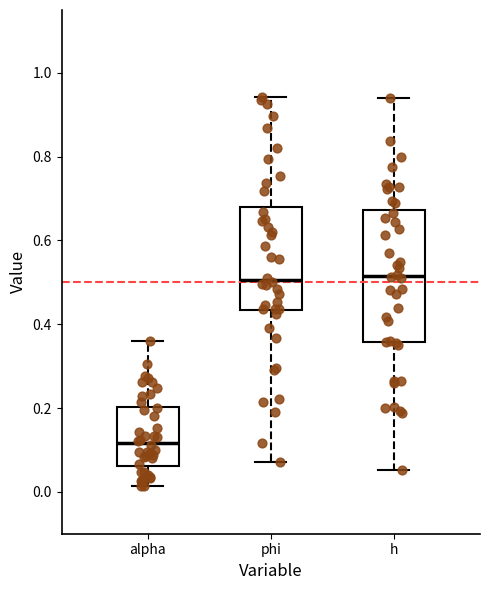

Reading left to right, read every box against the y-axis: the position of its median line, the range the box covers, and the ends of its whiskers. The values are not printed on the chart, so give them approximately, as read against the axis.

alpha: median 0.12, box 0.06 to 0.20, whiskers 0.02 to 0.36
phi: median 0.50, box 0.44 to 0.68, whiskers 0.08 to 0.94
h: median 0.52, box 0.36 to 0.68, whiskers 0.06 to 0.94